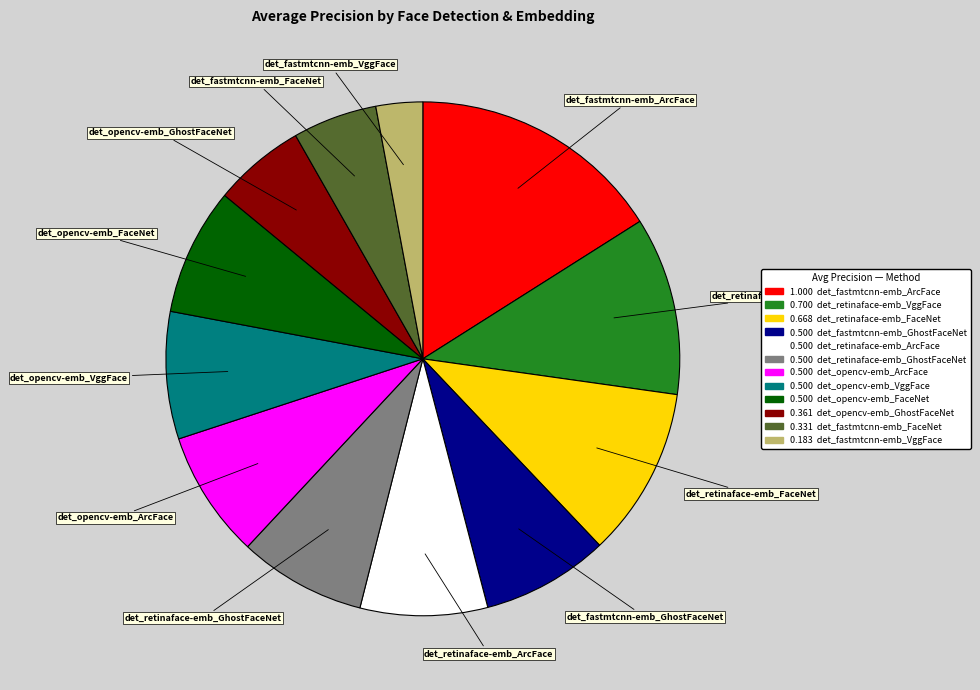

Is there any slice that represents more than half of the pie?

No